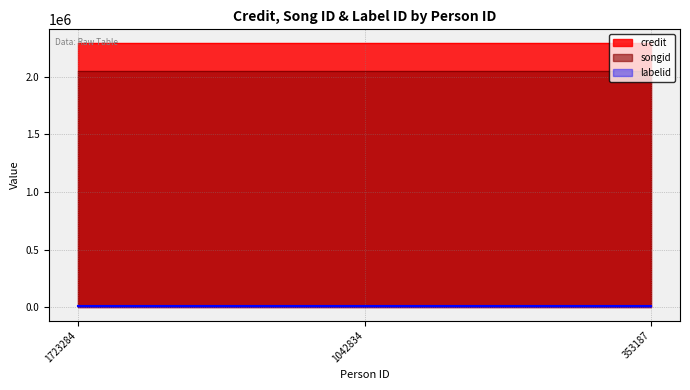

What is the value of the credit point at the 2nd from the left?

2294456